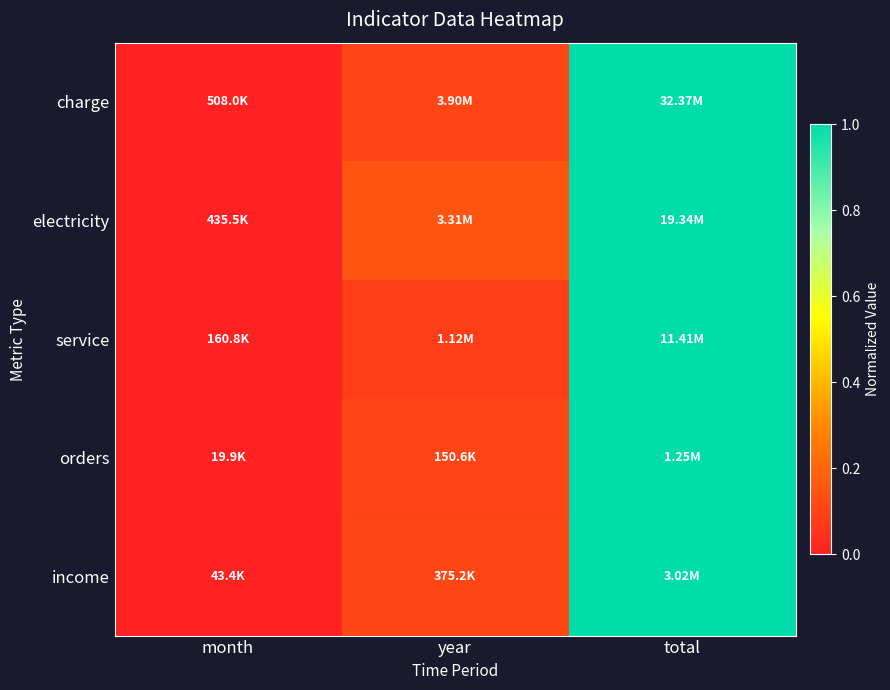

Which series has the largest range (max minus min)?

charge